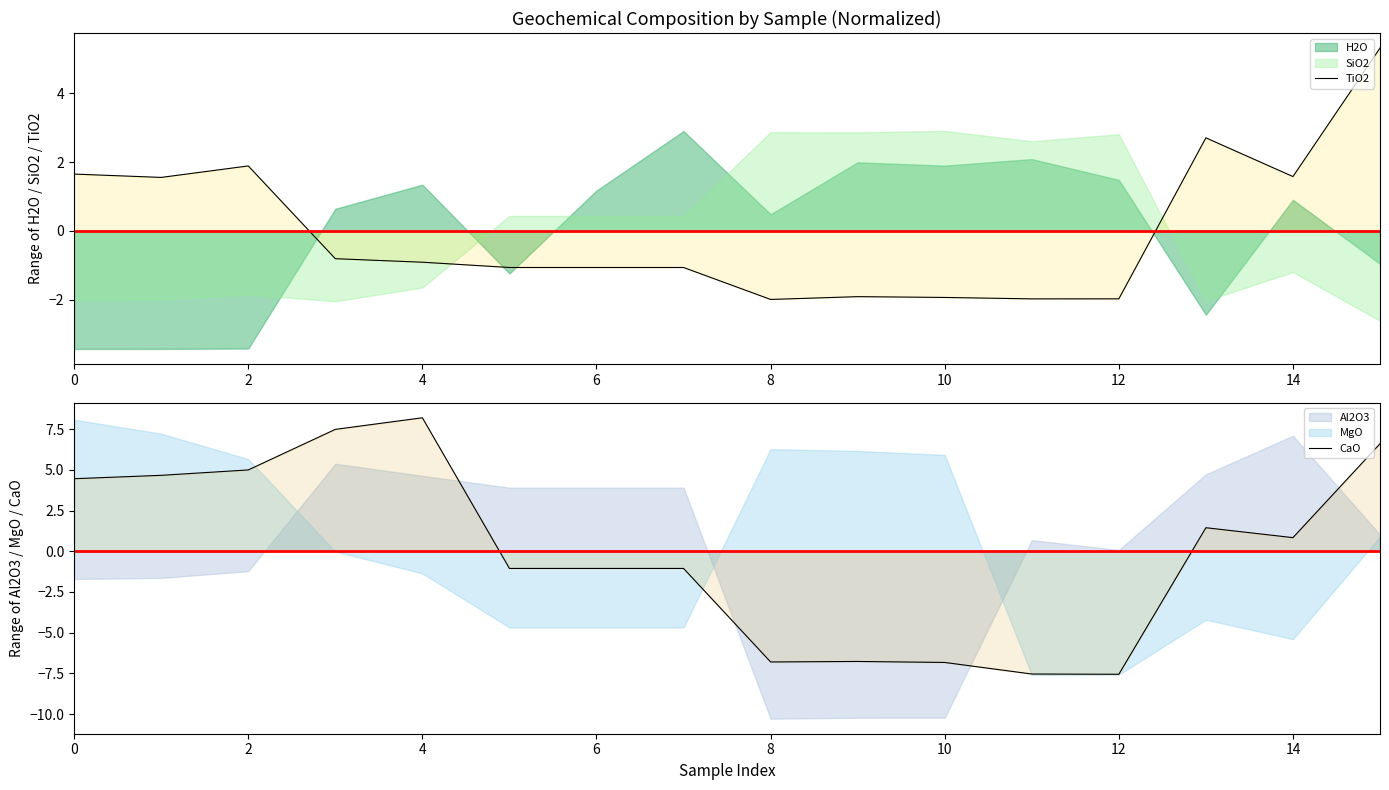

True or false: CaO has more than 0 interior local peaks.

True